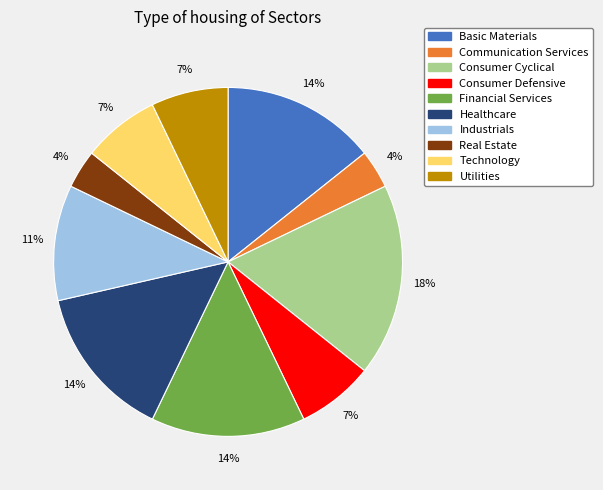

Is there any slice that represents more than half of the pie?

No